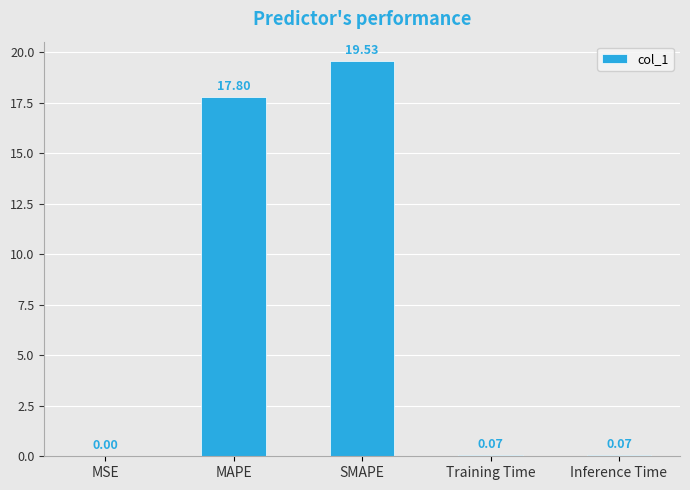

What is the change in value from MAPE to SMAPE?

+1.7